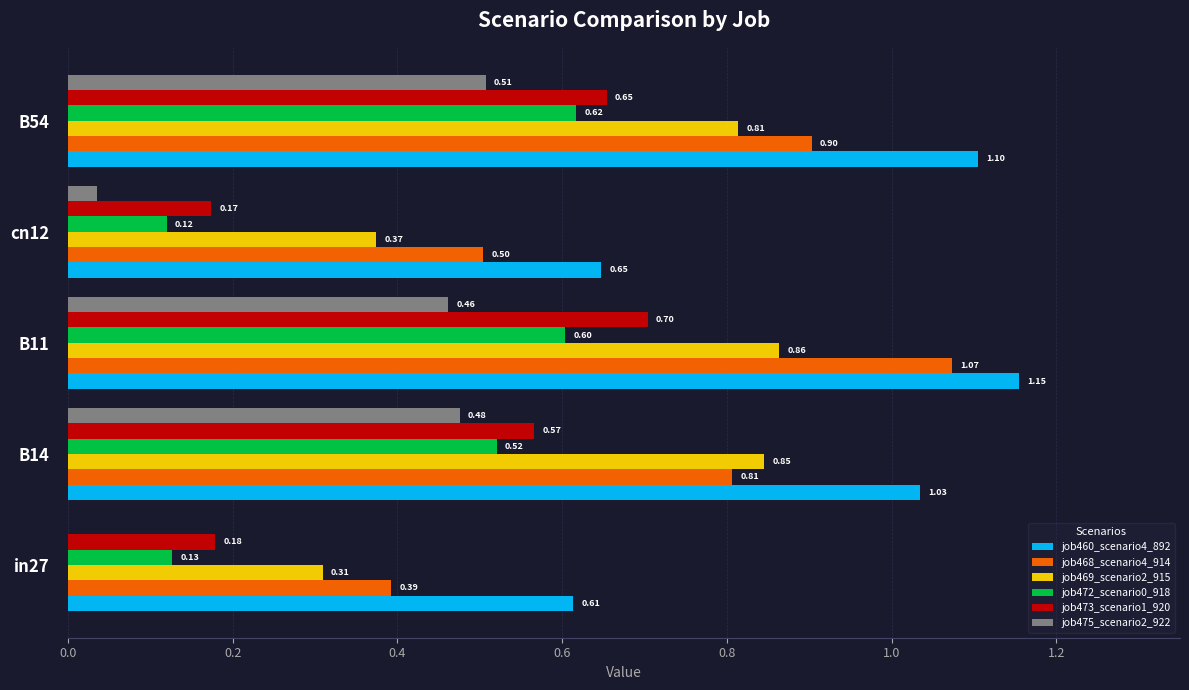

Between in27 and B14, which series saw the biggest shift?

job469_scenario2_915